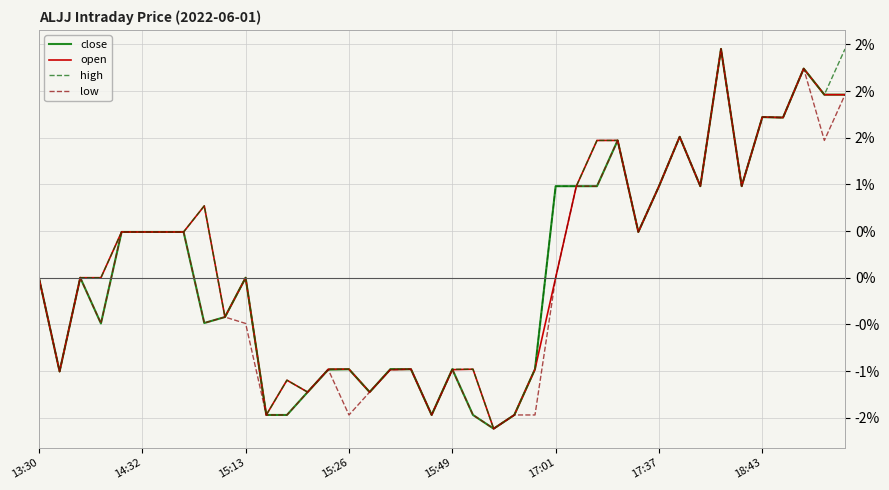

Is this an area chart (filled region under the line)?

No